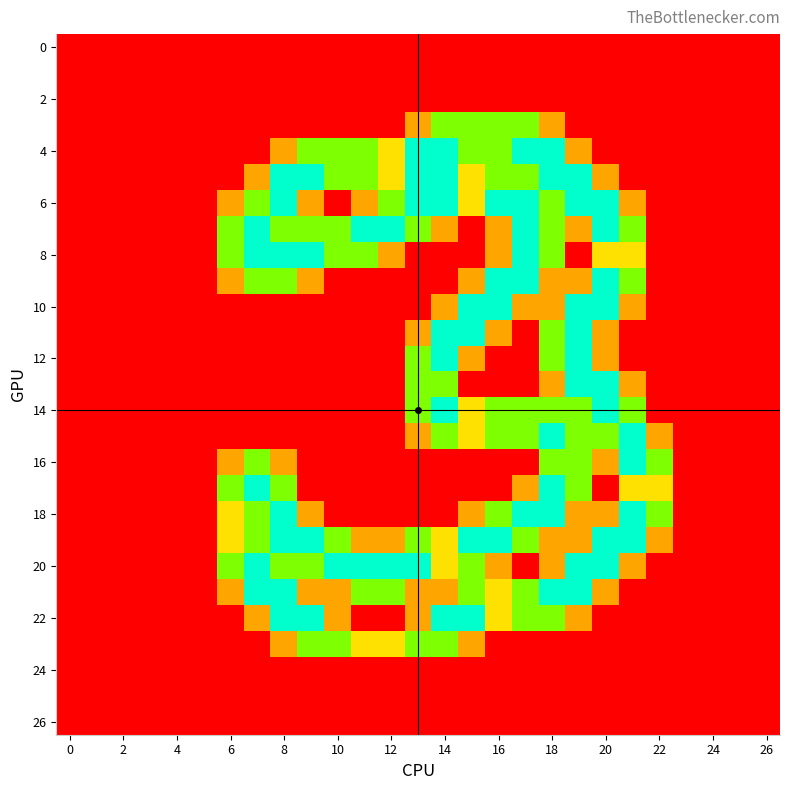

Which series has the largest range (max minus min)?

4